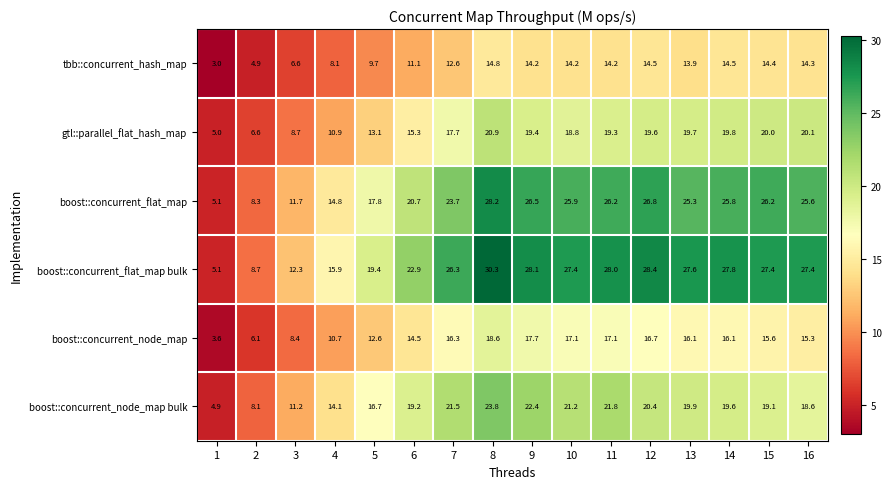

Which series changed the most between 6 and 9?

boost::concurrent_flat_map